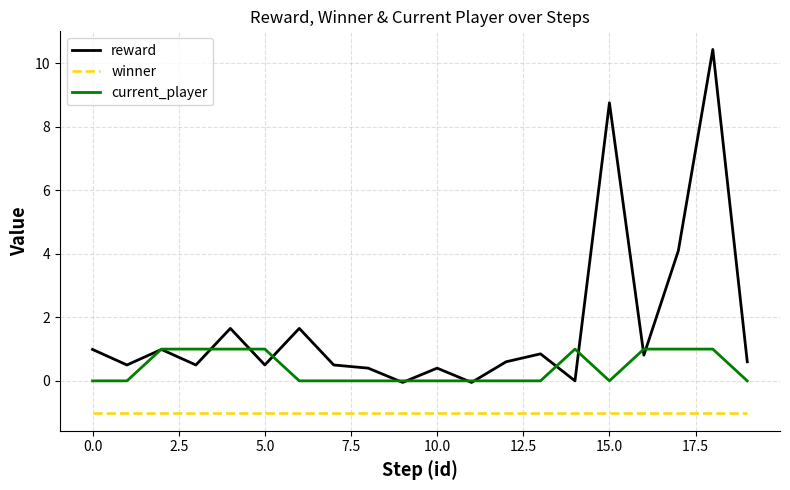

True or false: current_player has more than 0 interior local peaks.

True